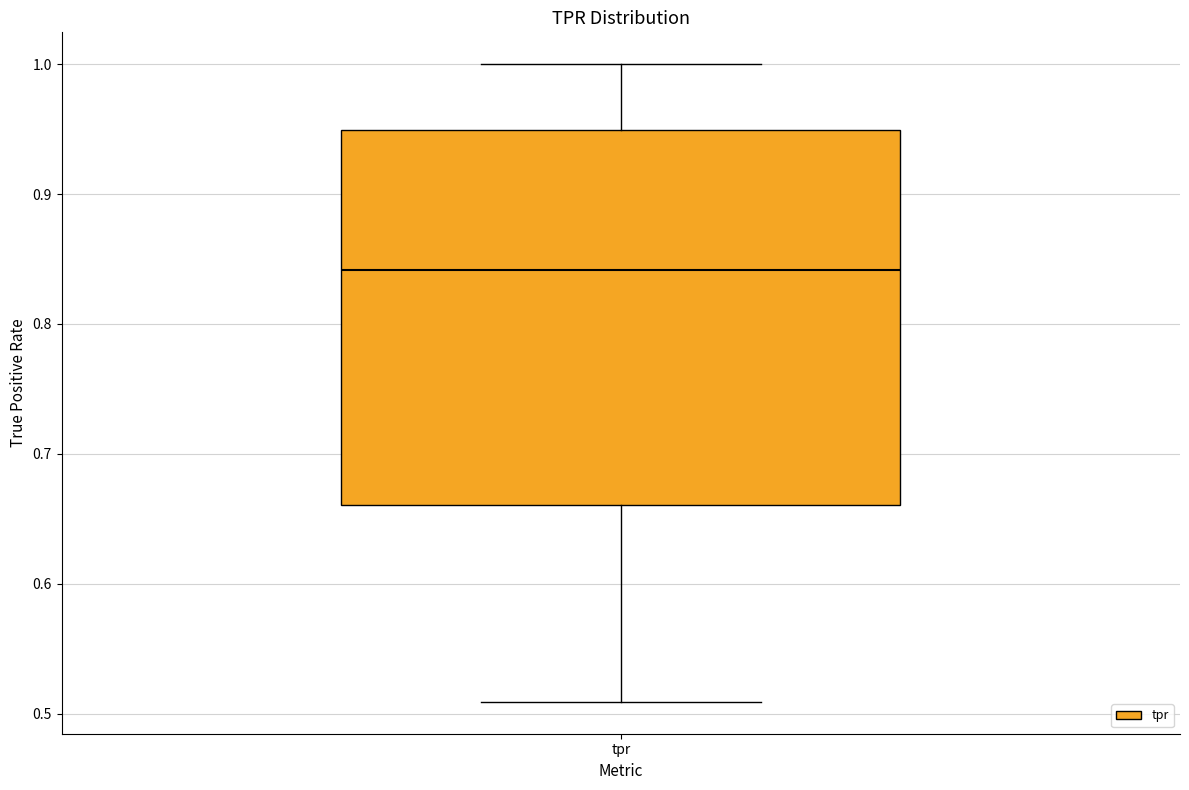

Where does the median line of the box for tpr sit on the y-axis? The values are not printed on the chart, so give them approximately, as read against the axis.

0.84